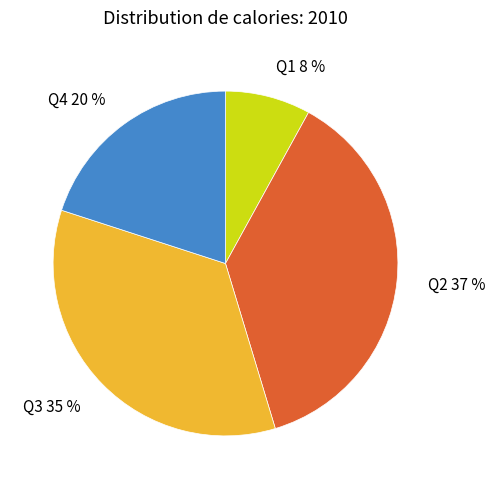

How many slices are in this pie chart?

4